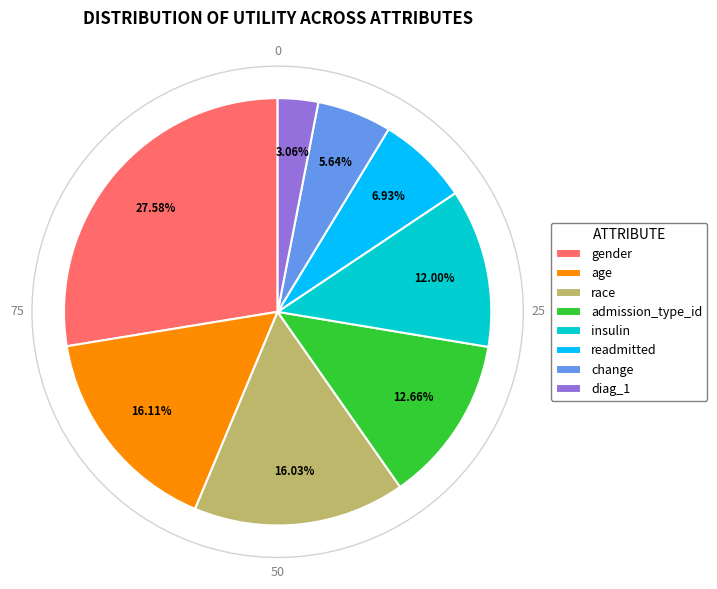

To the nearest percent, what is the average slice percentage?

12%